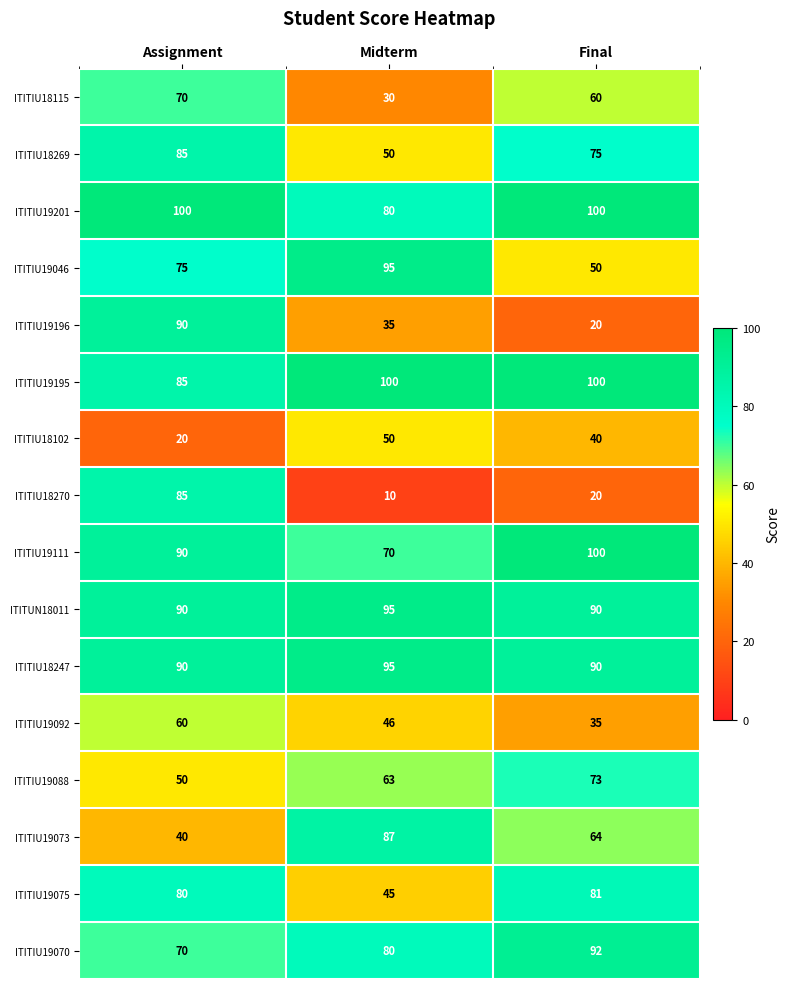

Which series has the largest total across all categories?

ITITIU19195